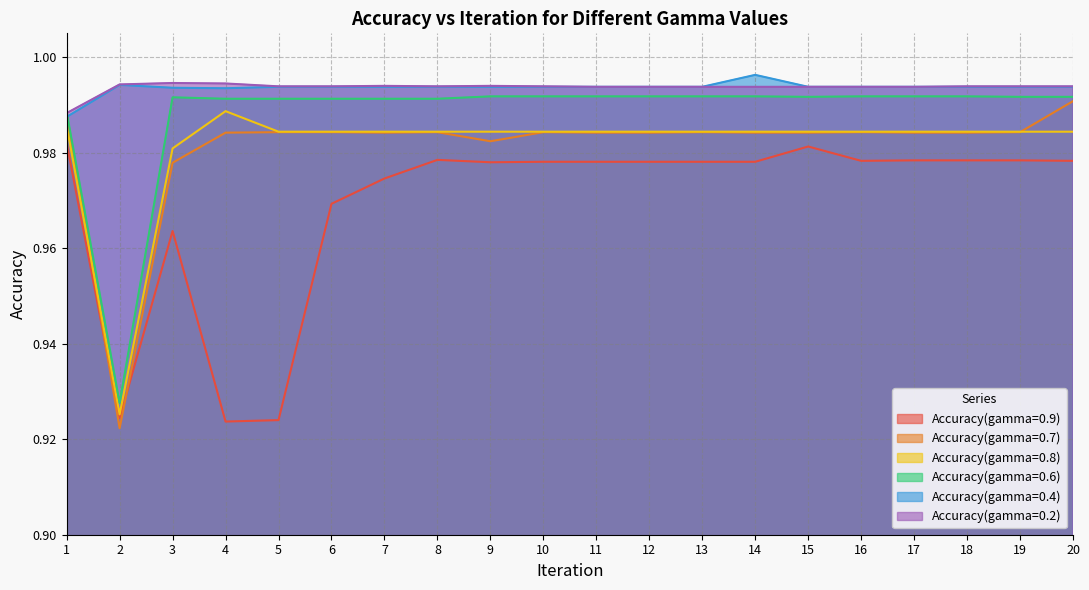

True or false: Accuracy(gamma=0.9) has more than 0 points higher than both neighbors.

True